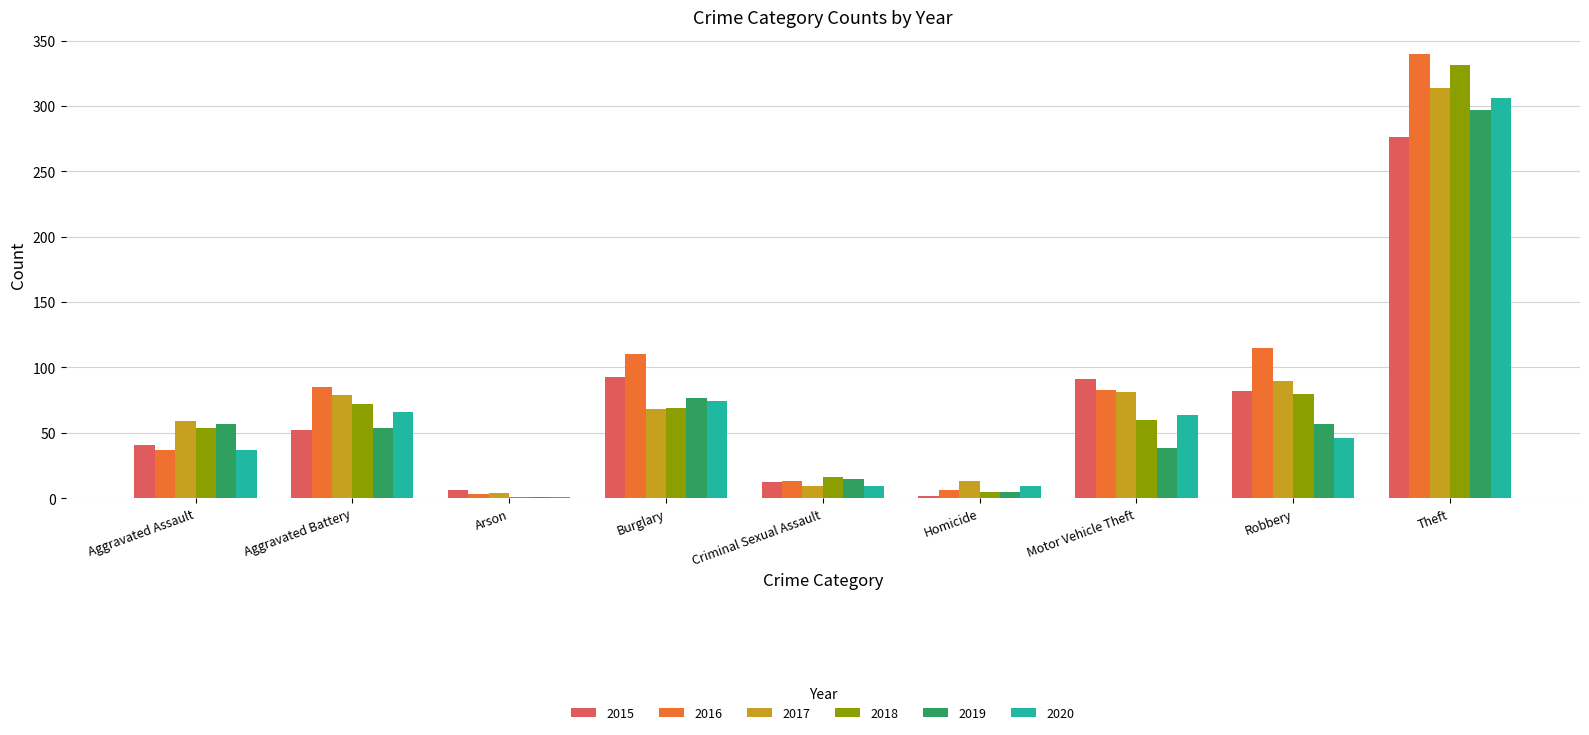

What are all the series names shown in the legend?

2015, 2016, 2017, 2018, 2019, 2020